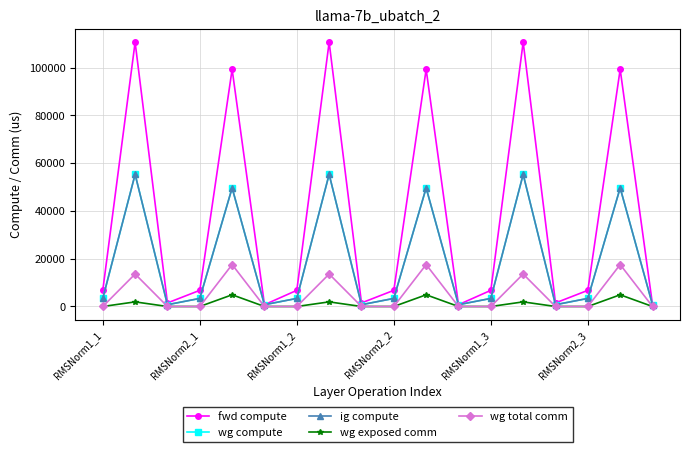

Does the chart have visible grid lines?

Yes